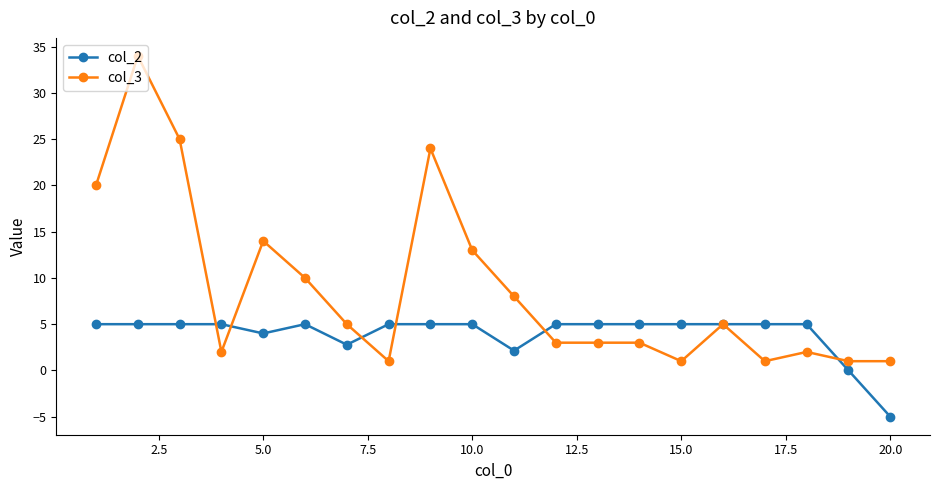

What is the maximum value for col_2?

5.0